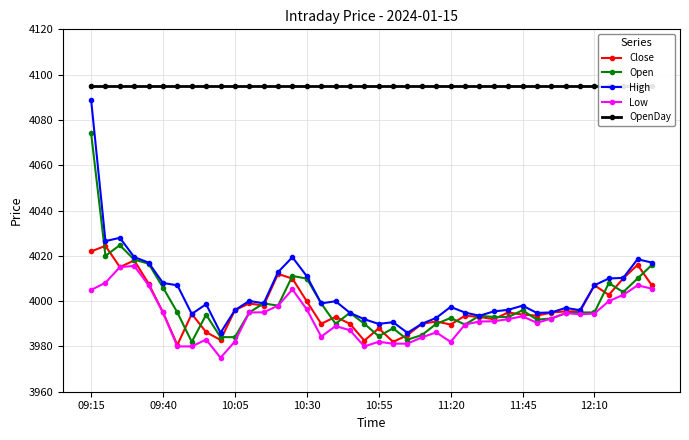

Does the chart have visible grid lines?

Yes